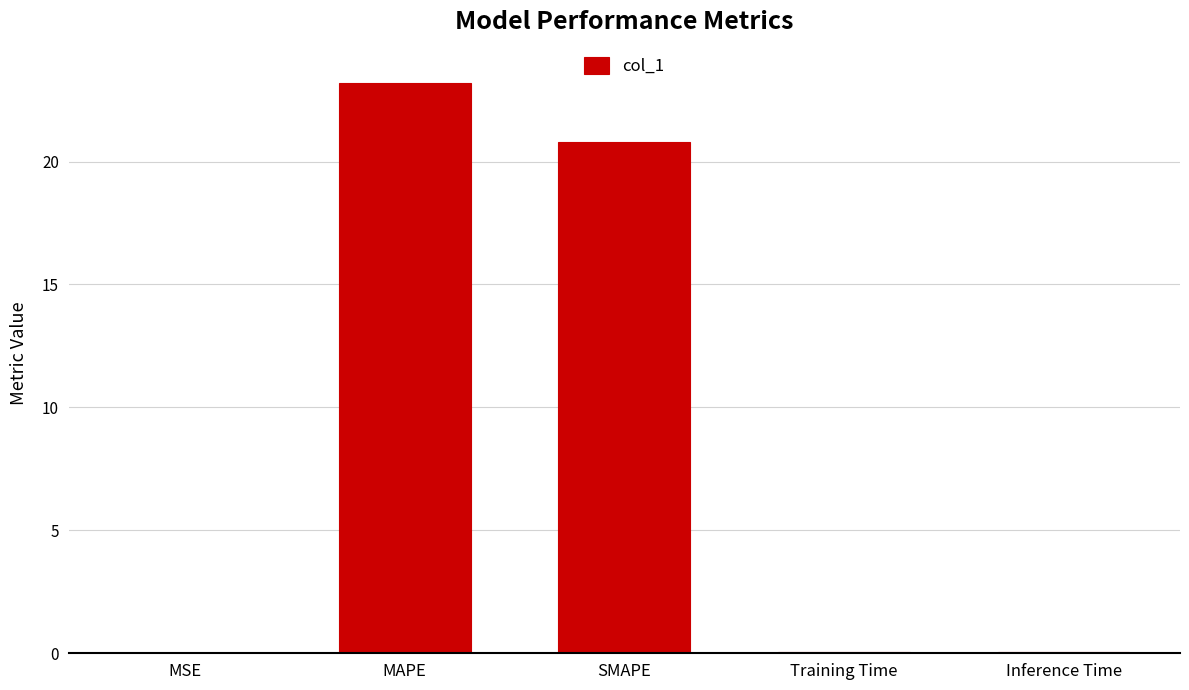

What is the sum of the values at MAPE and Training Time?

23.3